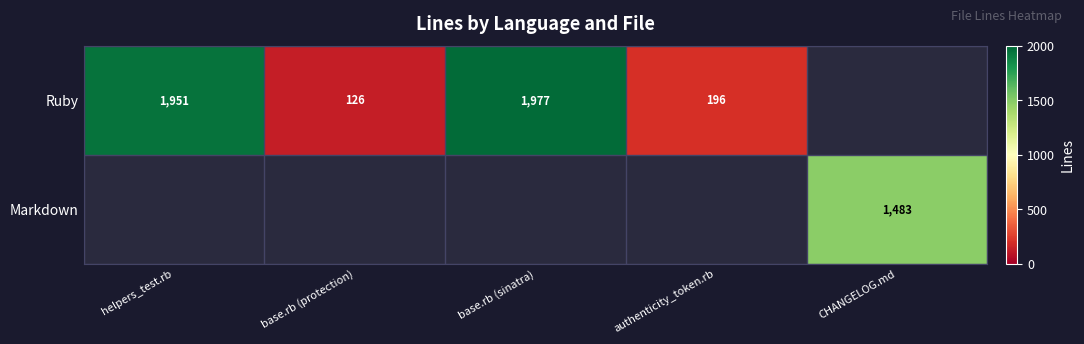

The Ruby series shows 3012 at base.rb (sinatra). True or false?

False